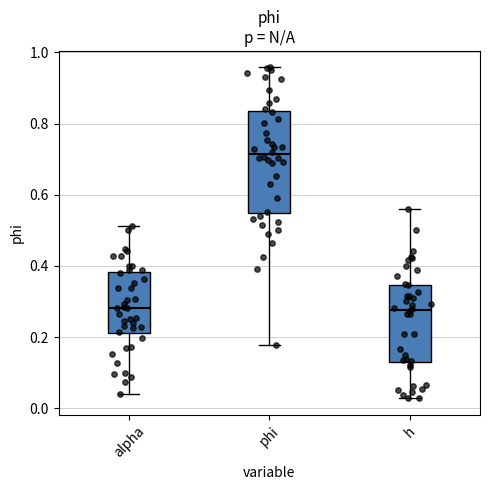

Reading left to right, transcribe this box plot: for each box, give where its median line is, the range the box spans, and where its two whiskers end, as read against the y-axis. The values are not printed on the chart, so give them approximately, as read against the axis.

alpha: median 0.28, box 0.22 to 0.38, whiskers 0.04 to 0.52
phi: median 0.72, box 0.54 to 0.84, whiskers 0.18 to 0.96
h: median 0.28, box 0.14 to 0.34, whiskers 0.02 to 0.56